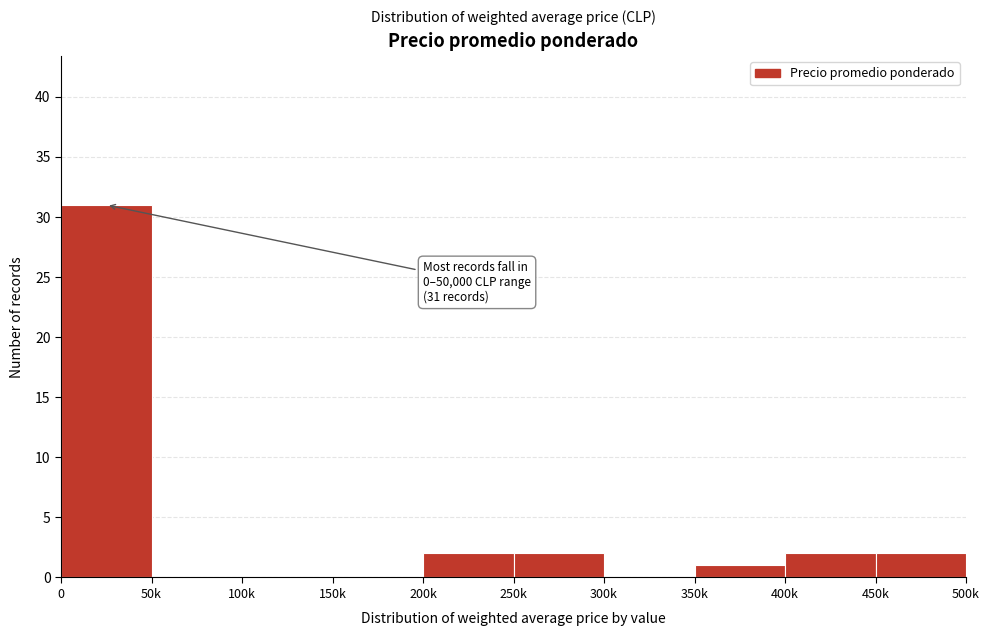

Reading left to right, extract all data points from this chart.

0=31	50k=0	100k=0	150k=0	200k=2	250k=2	300k=0	350k=1	400k=2	450k=2